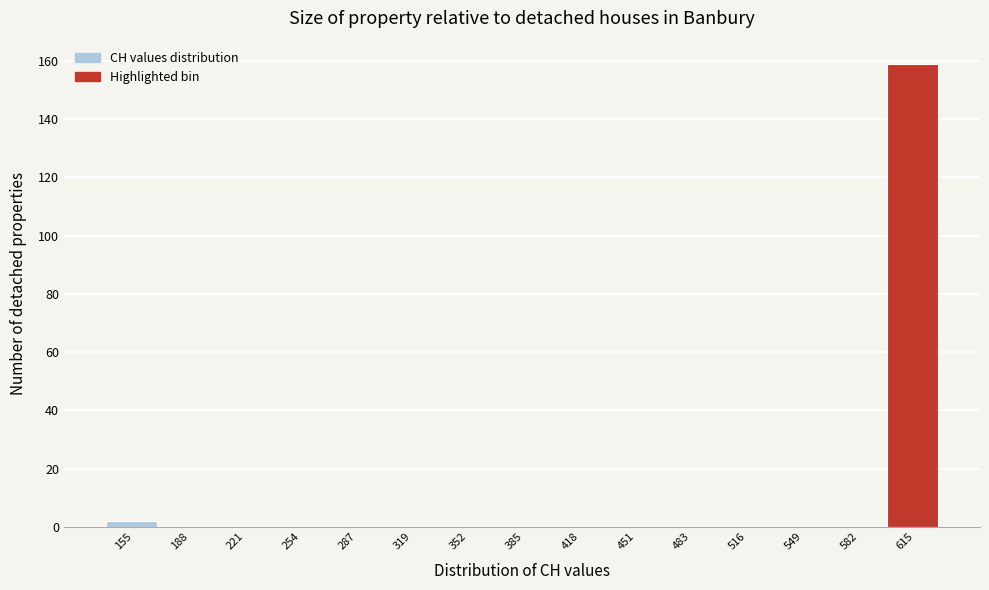

Reading left to right, transcribe this chart: for each bar, give the range it covers on the x-axis and its height. Neither the bar edges nor the heights are printed on the chart, so give them approximately, as read against the axes.

140 to 170: 2
170 to 205: 0
205 to 235: 0
235 to 270: 0
270 to 305: 0
305 to 335: 0
335 to 370: 0
370 to 400: 0
400 to 435: 0
435 to 465: 0
465 to 500: 0
500 to 535: 0
535 to 565: 0
565 to 600: 0
600 to 630: 160